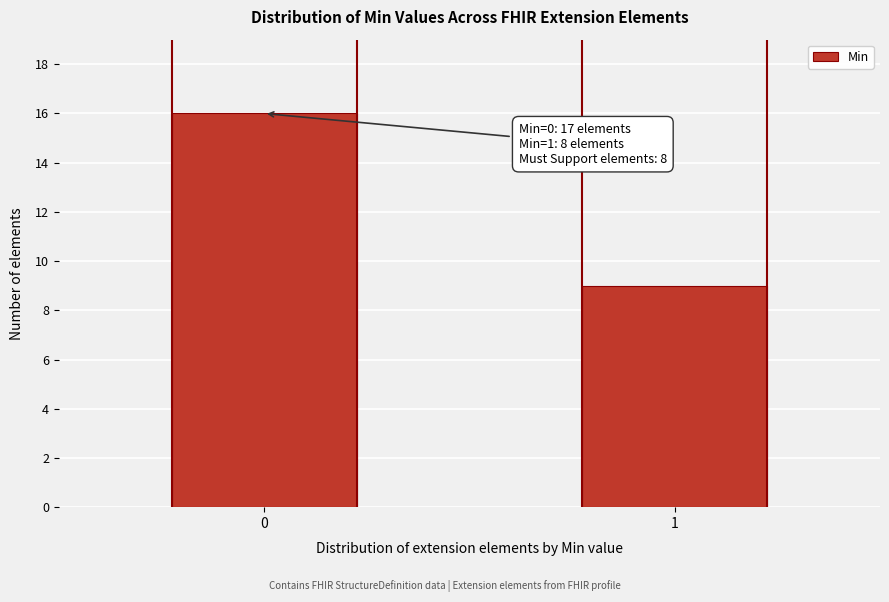

Reading right to left, what are all the values shown in this chart?

1=9	0=16